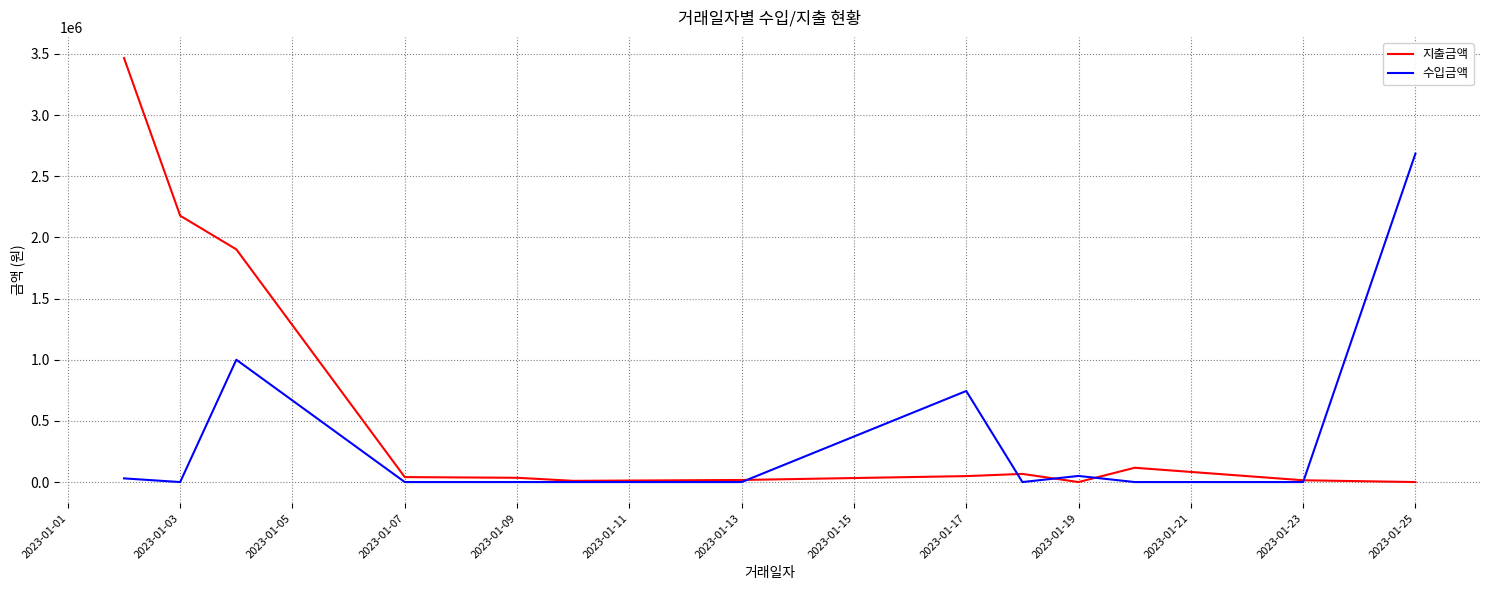

Which series has the widest spread of values?

지출금액